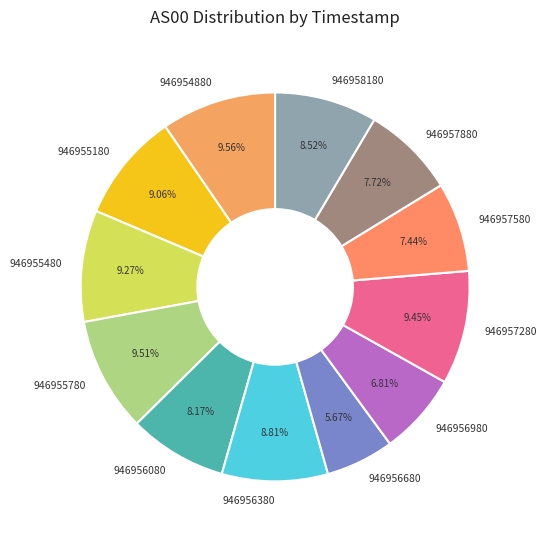

What portion of the pie excludes 946955480?

90.7%